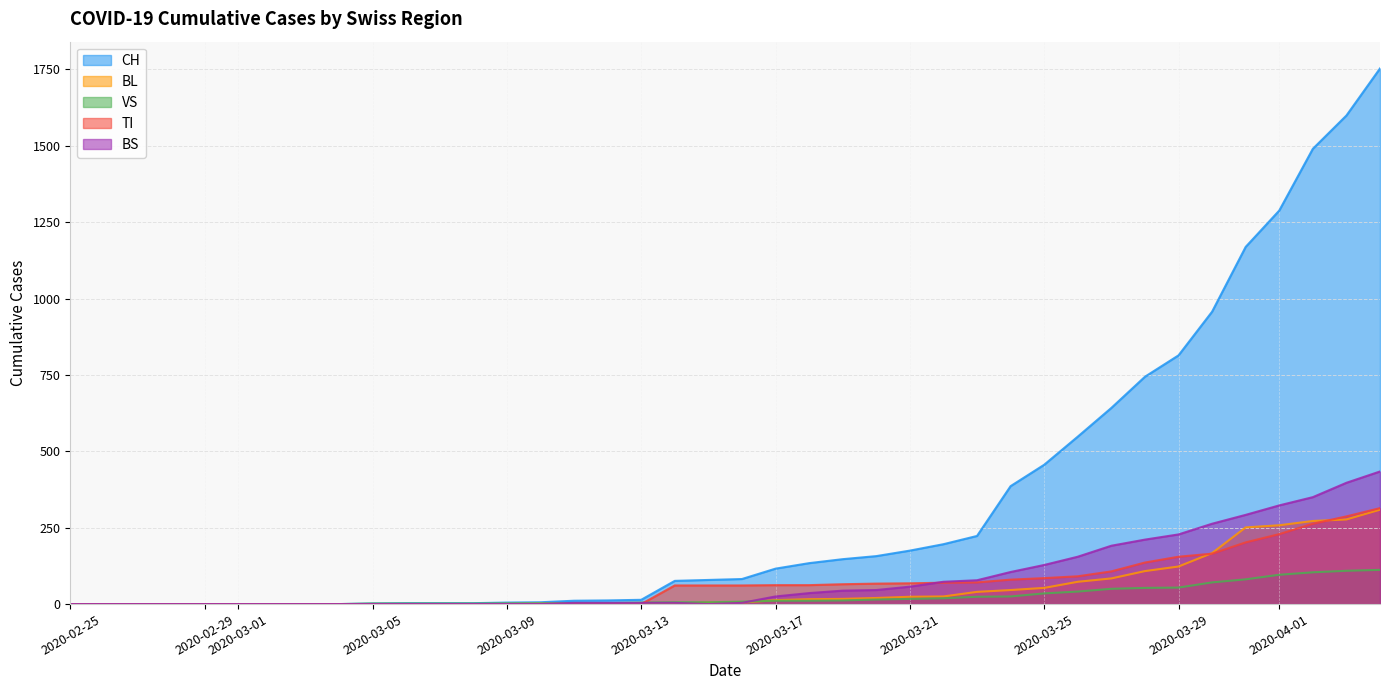

At which label does CH reach its minimum?

2020-02-25